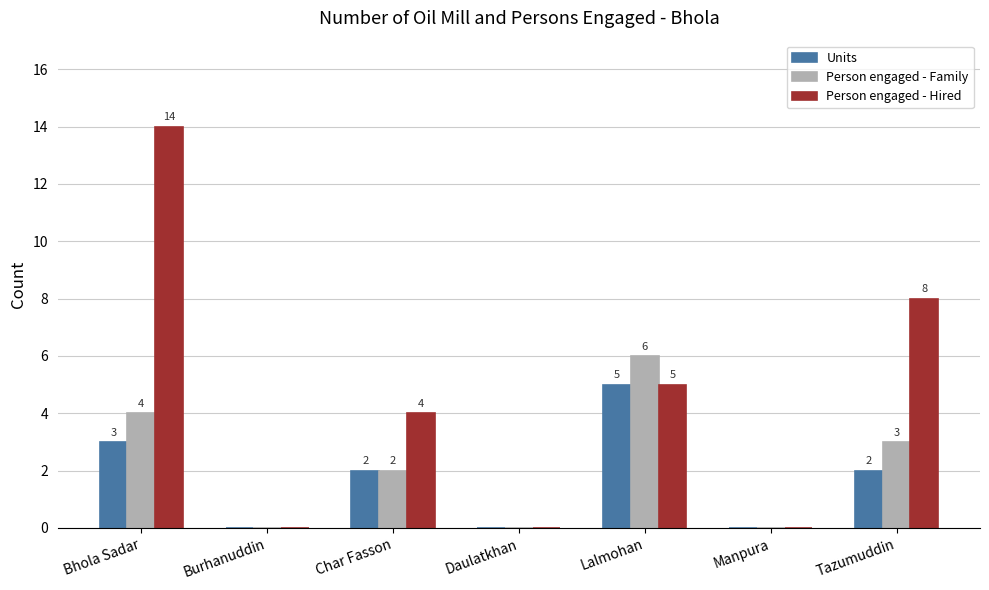

Is it true that Person engaged - Family equals 6 at Lalmohan?

True